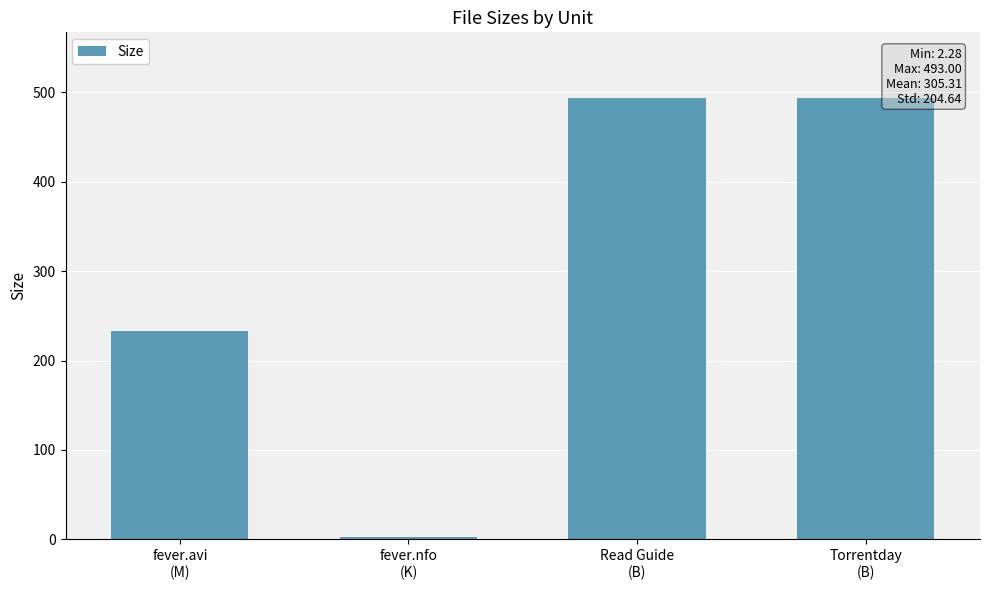

Reading left to right, what are all the values shown in this chart?

233.0	2.3	493.0	493.0